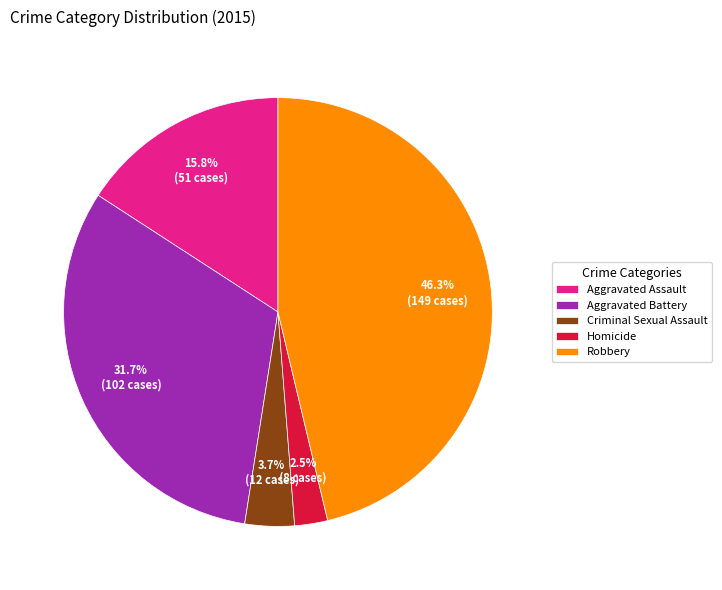

Count the number of slices in the pie.

5